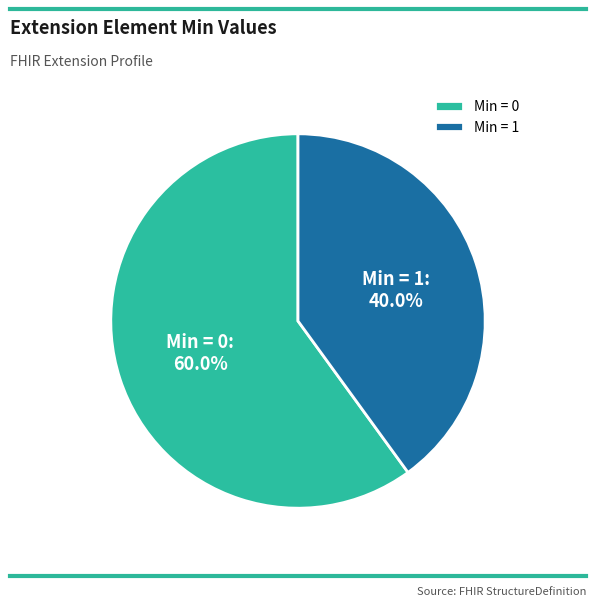

Count the number of slices in the pie.

2